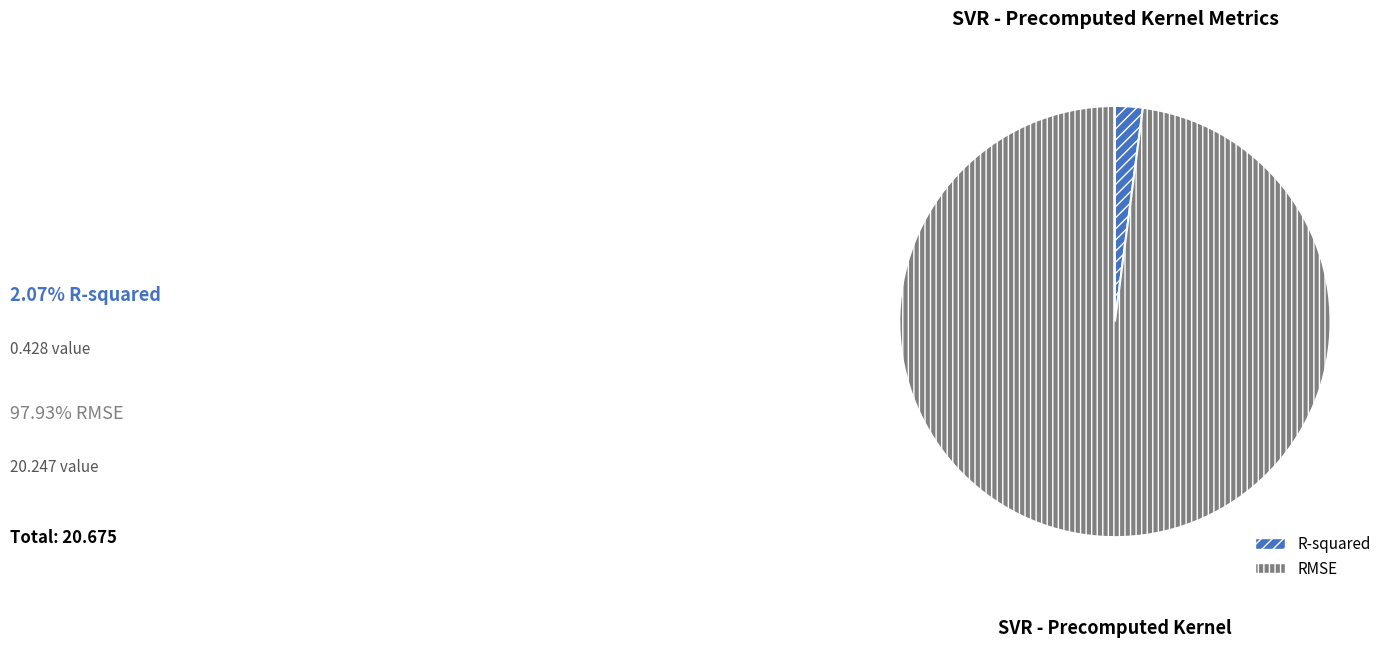

Count the number of slices in the pie.

2